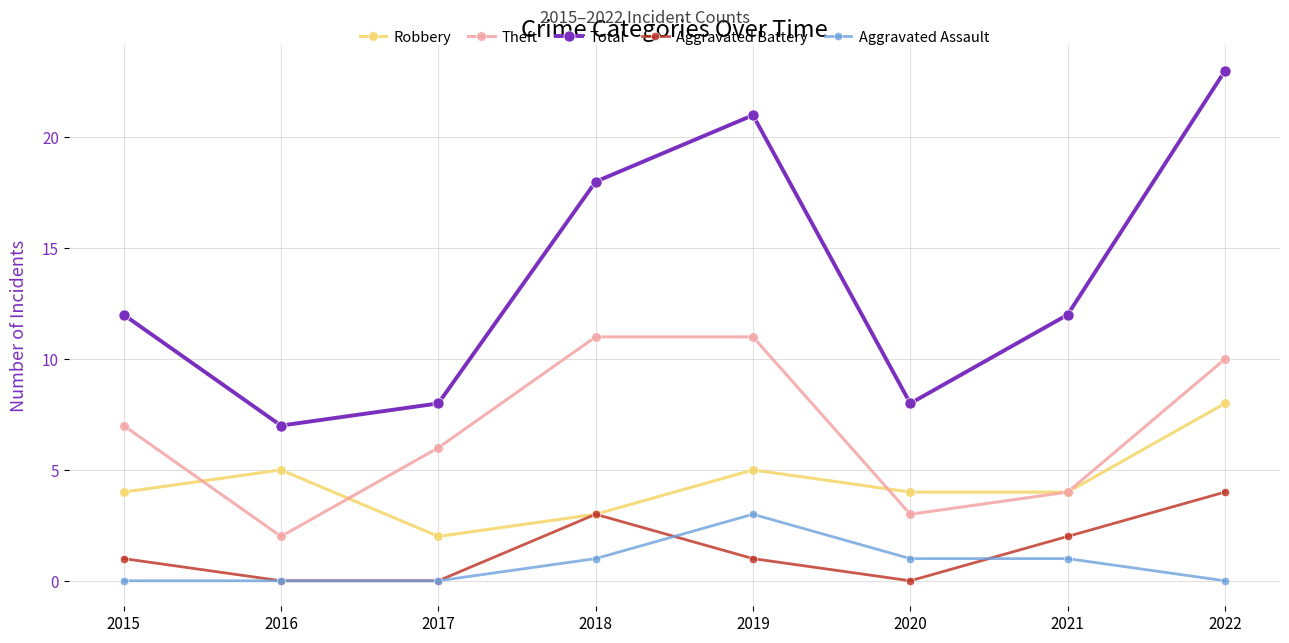

At which category does Total reach its first local peak?

2019